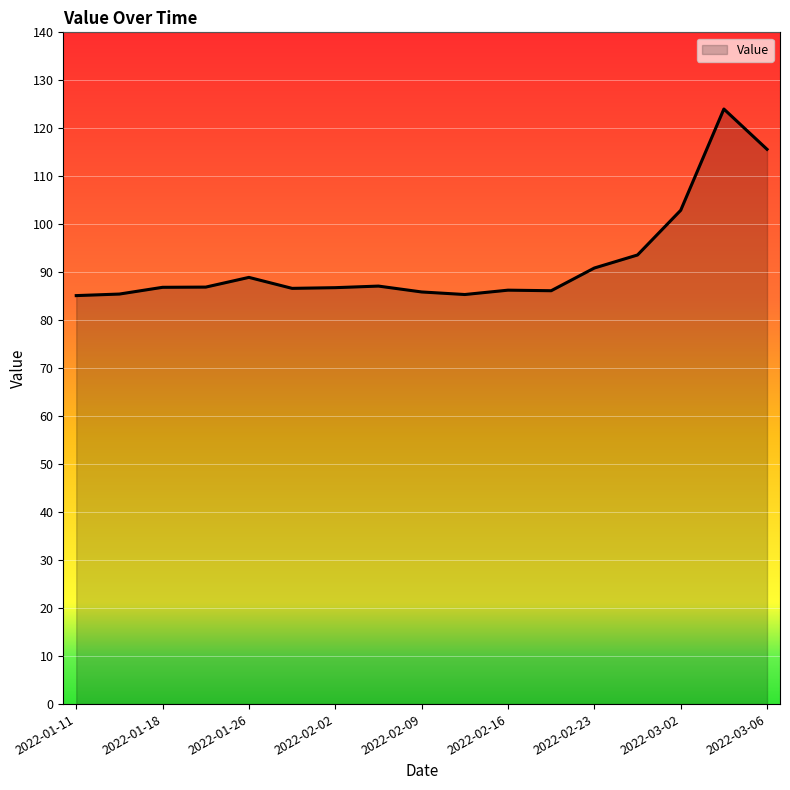

What is the minimum value shown in the chart?

85.1